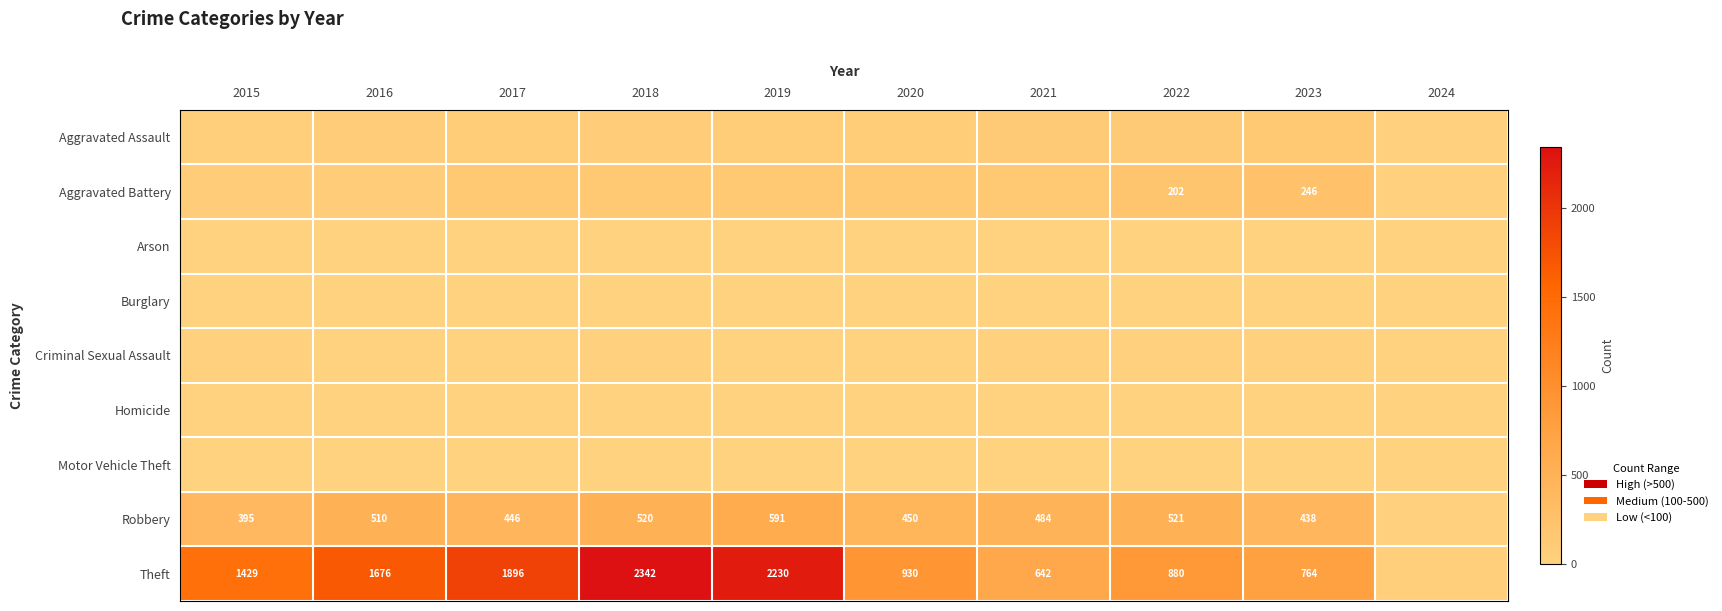

True or false: Theft has a value of 522 at 2020.

False